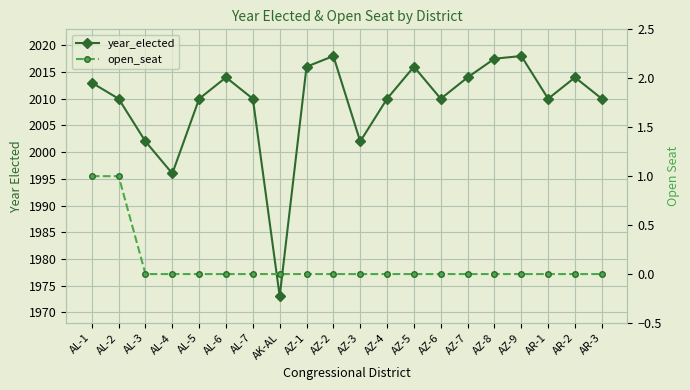

What is the difference between the year_elected values at AZ-4 and AZ-8?

7.5